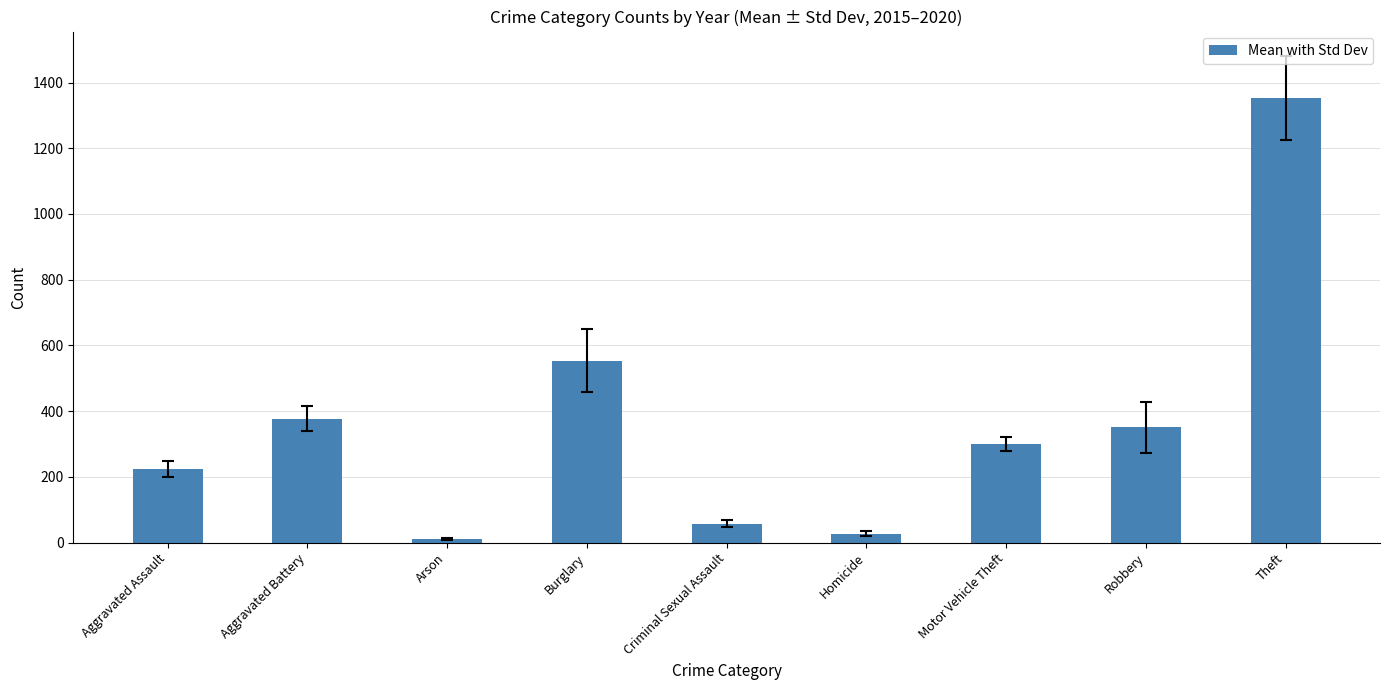

List the labels in order of value, smallest first.

Arson, Homicide, Criminal Sexual Assault, Aggravated Assault, Motor Vehicle Theft, Robbery, Aggravated Battery, Burglary, Theft